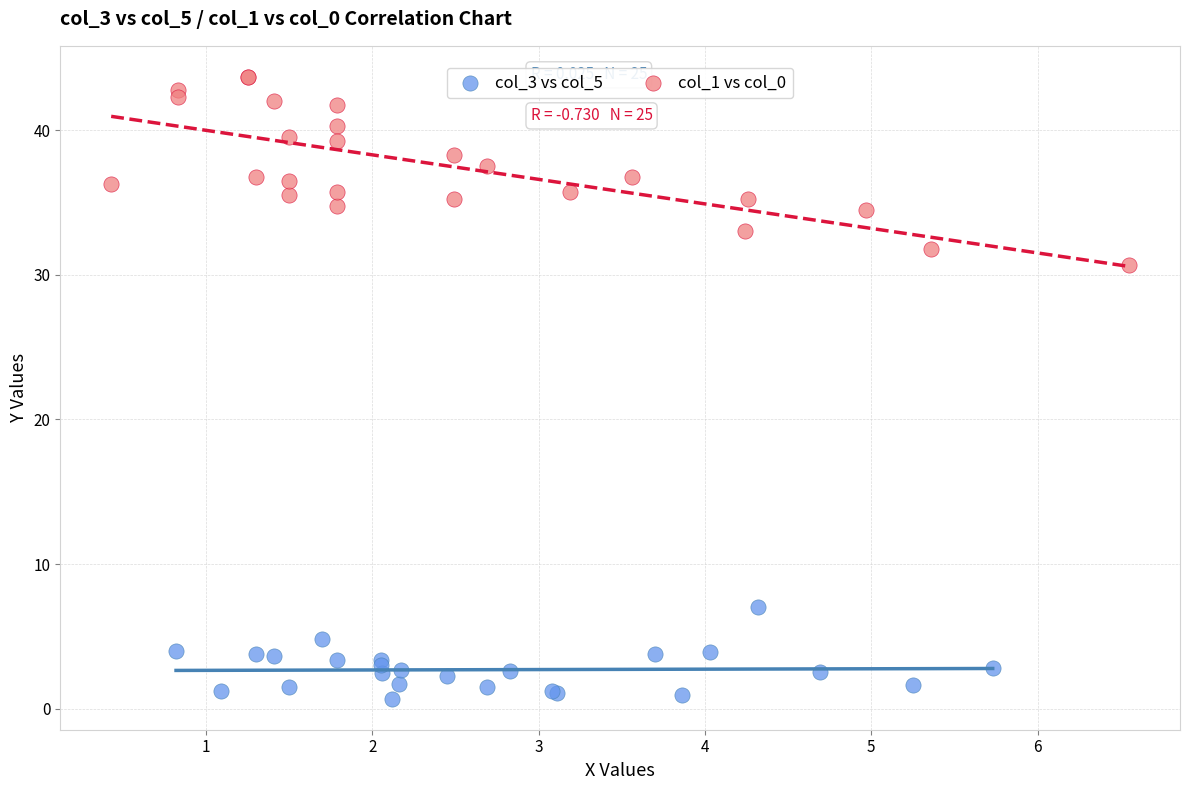

Which series reaches the minimum Y coordinate?

col_3 vs col_5